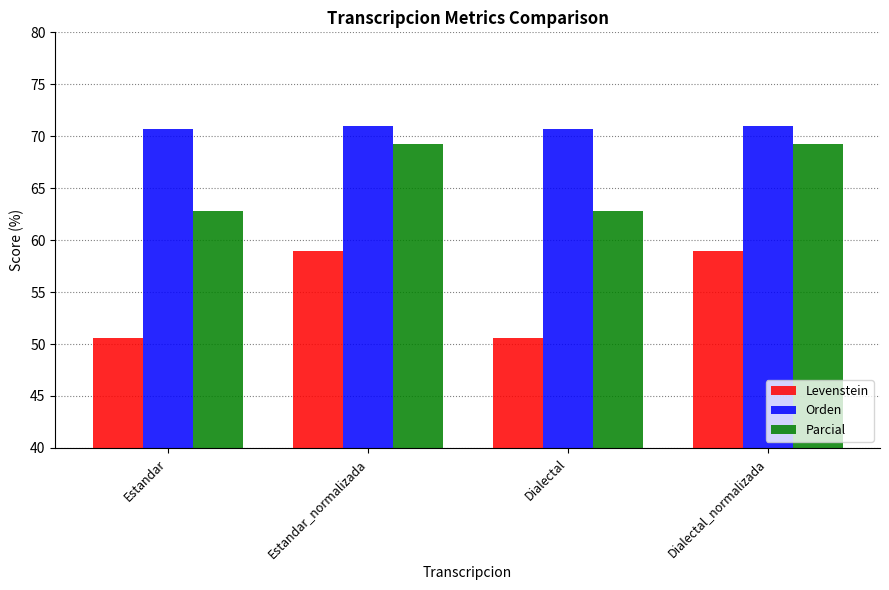

What is the spread (max minus min) of values at Dialectal?

20.1